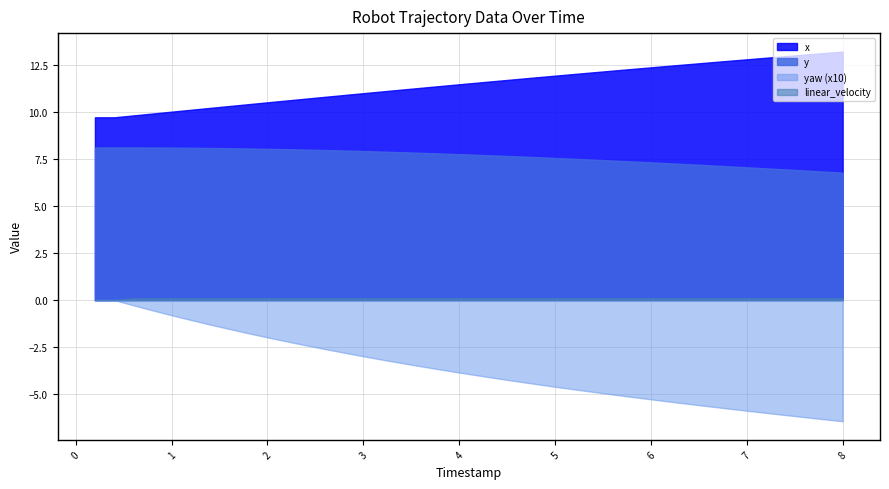

What is the sum of all x values?

458.6